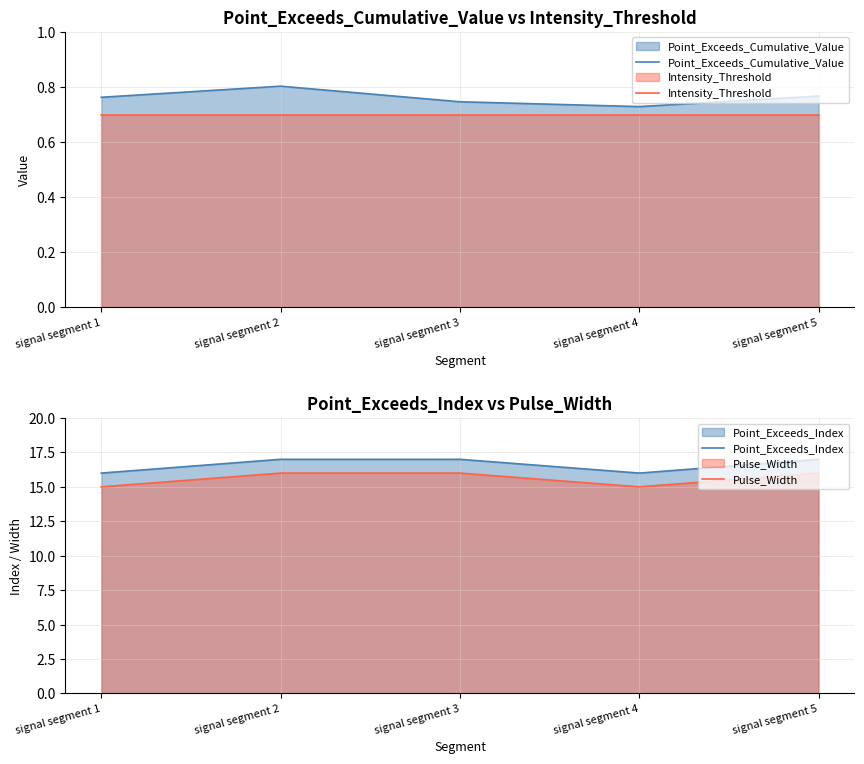

In Point_Exceeds_Cumulative_Value, how many points are higher than both neighbors (excluding endpoints)?

1